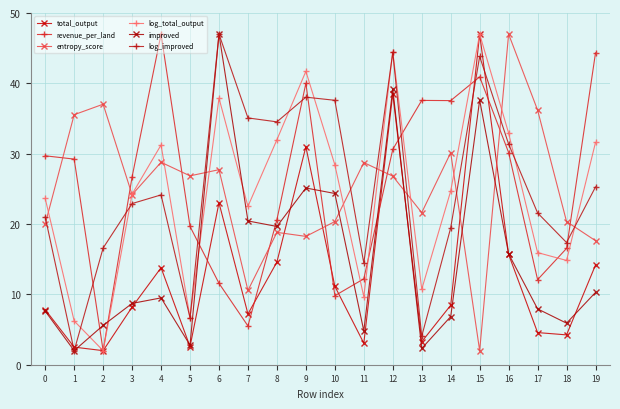

Which series changed the most between 11 and 16?

log_total_output